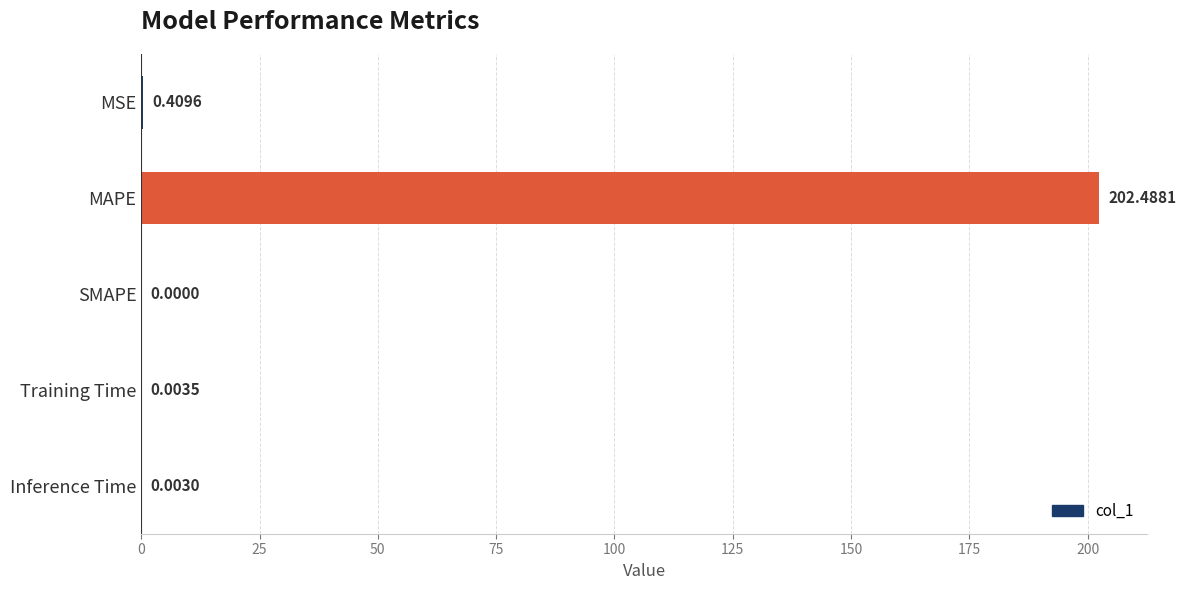

What is the sum of the values at MAPE and SMAPE?

202.5